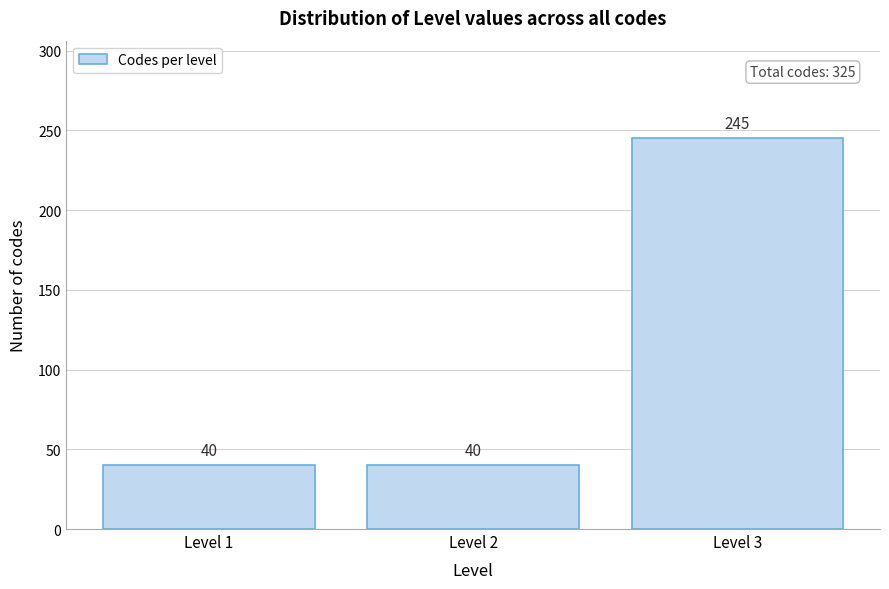

Reading left to right, list all the values displayed in this chart.

Level 1=40	Level 2=40	Level 3=245